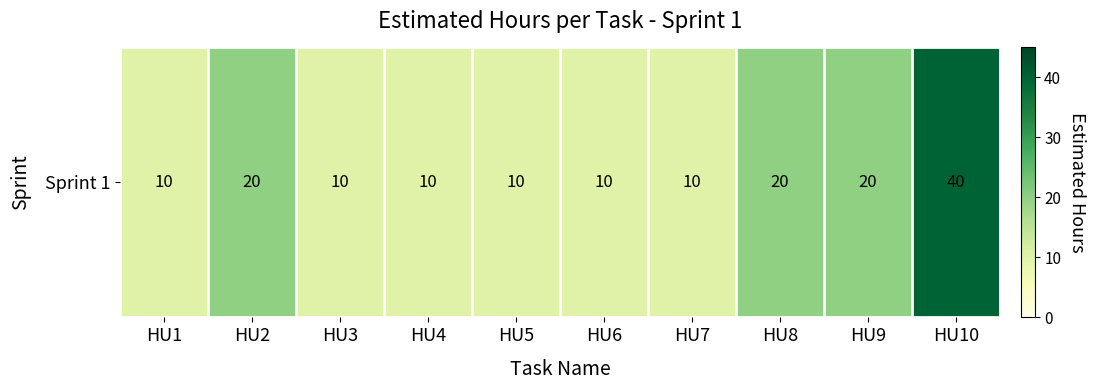

What is the change in value from HU1 to HU10?

+30